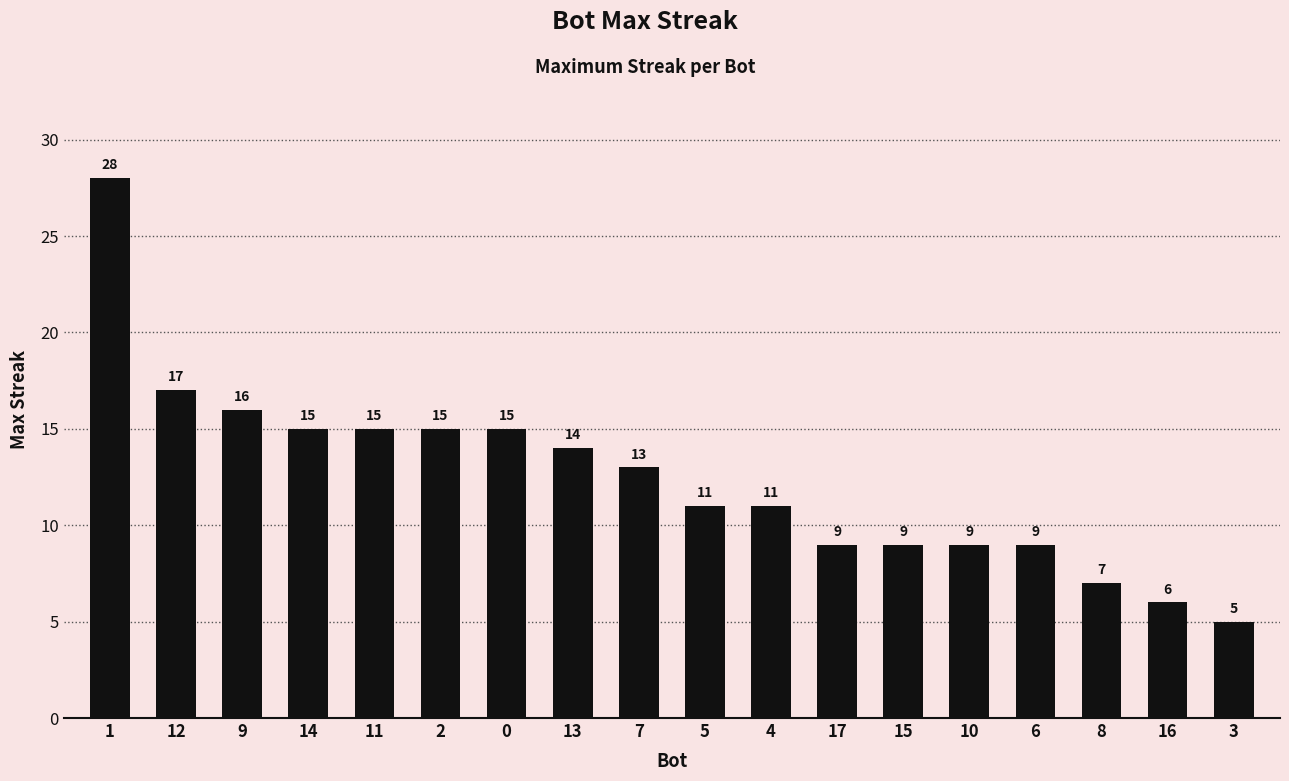

At which label does the data first exceed 13?

1